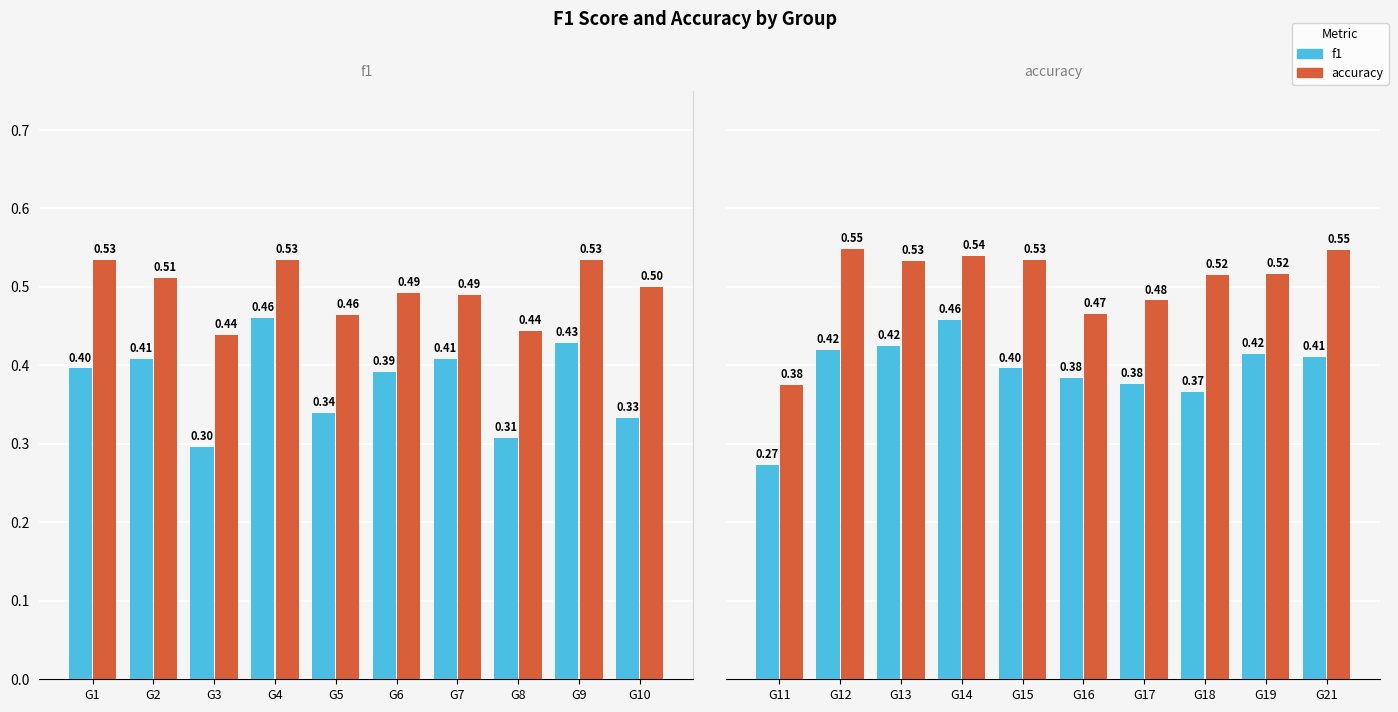

How many groups of bars are there?

10